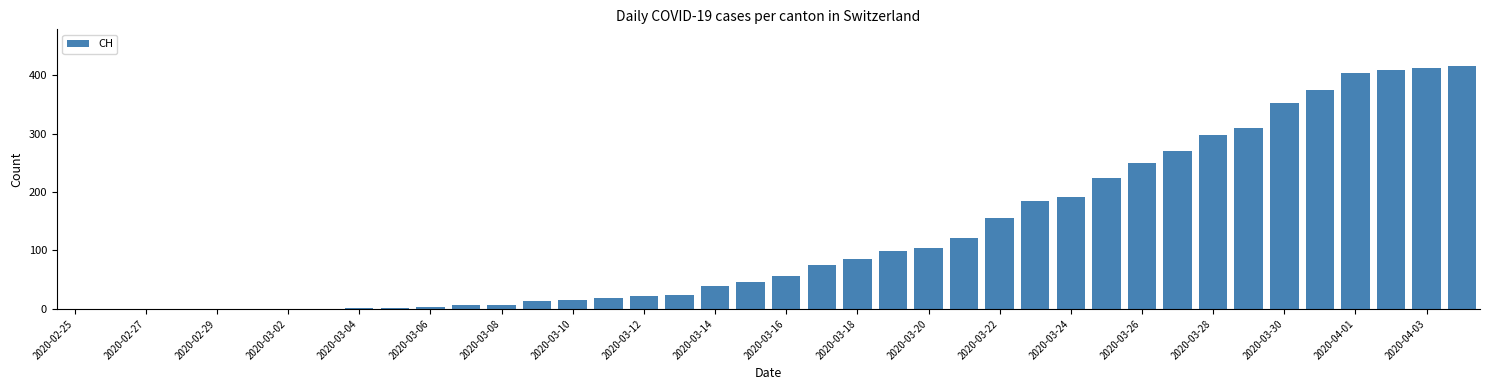

Count the number of categories in the chart.

40